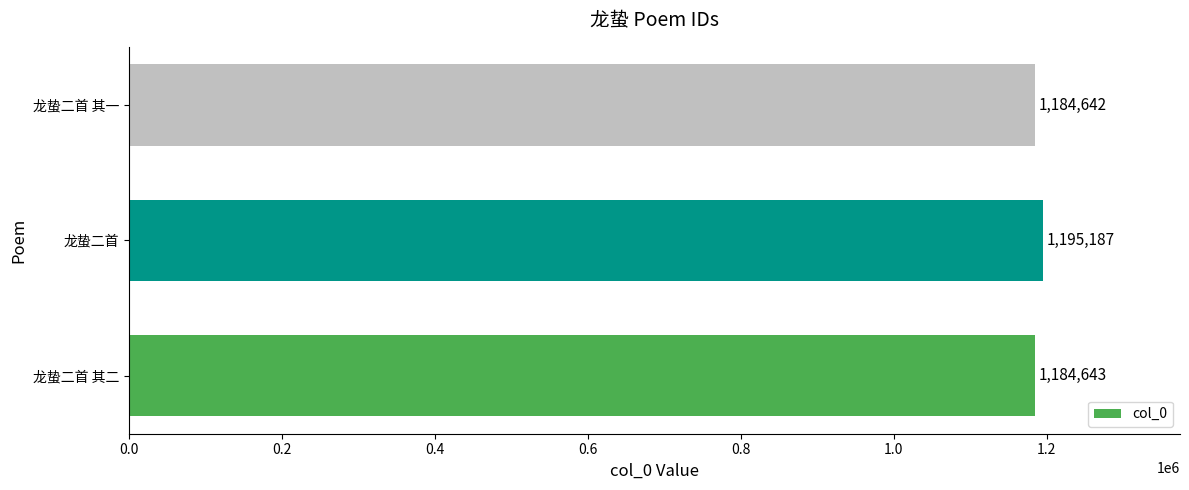

What is the minimum value shown in the chart?

1184642